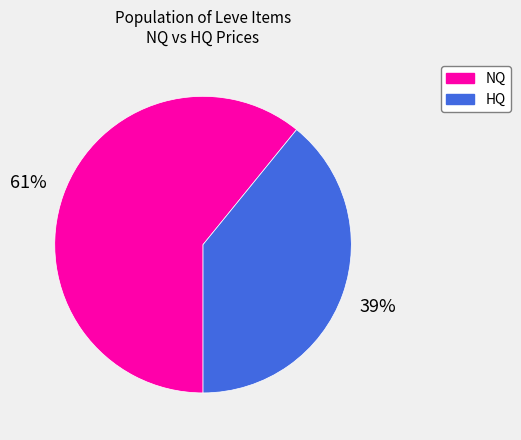

Count the number of slices in the pie.

2